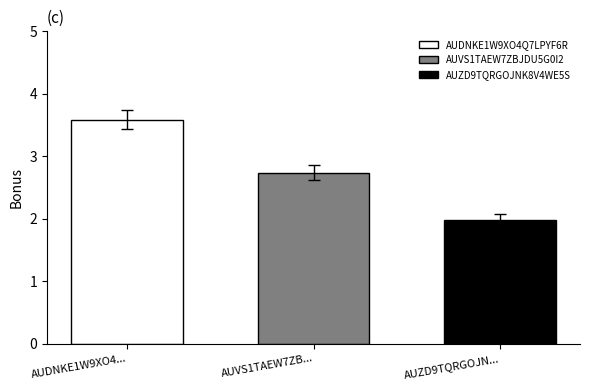

Is it true that AUDNKE1W9XO4Q7LPYF6R equals 5.7 at AUVS1TAEW7ZB...?

False